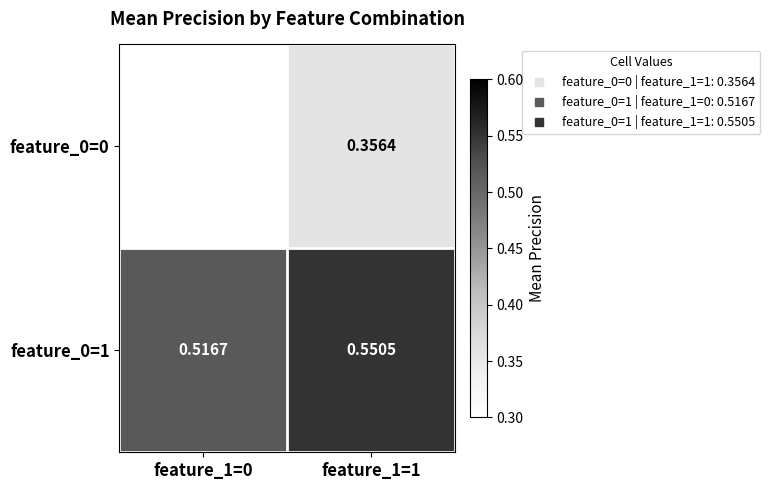

Where is feature_0=1 nearest to the value 0?

feature_1=0